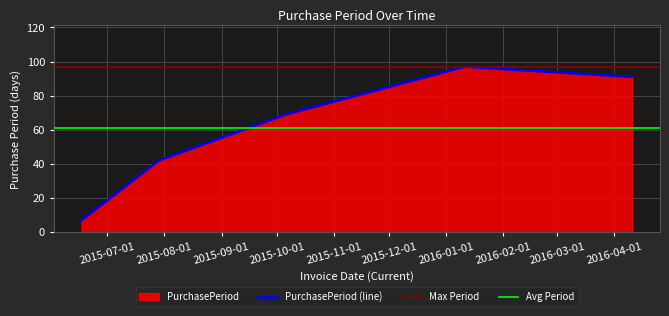

True or false: the data shows 31 at 2016-04-11.

False